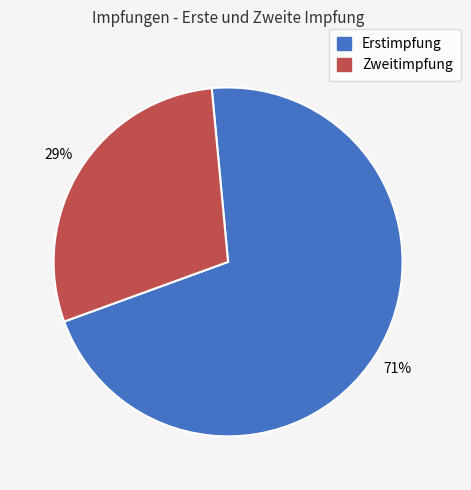

Is there any slice that represents more than half of the pie?

Yes